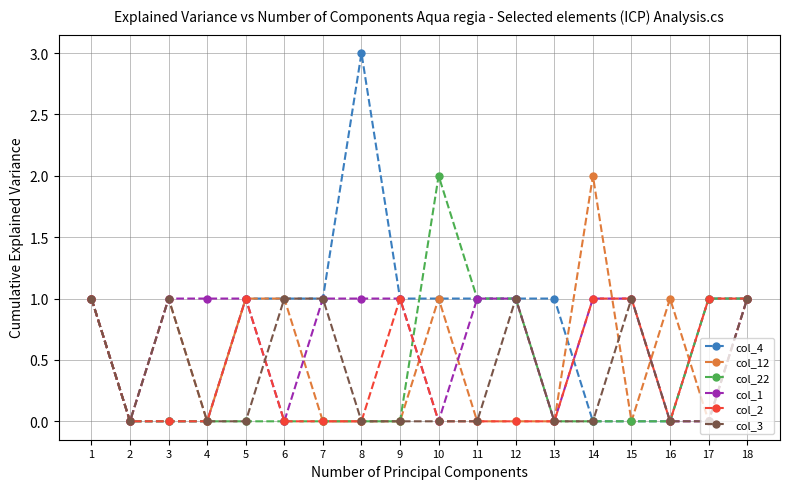

Between 10 and 15, which series saw the biggest shift?

col_22